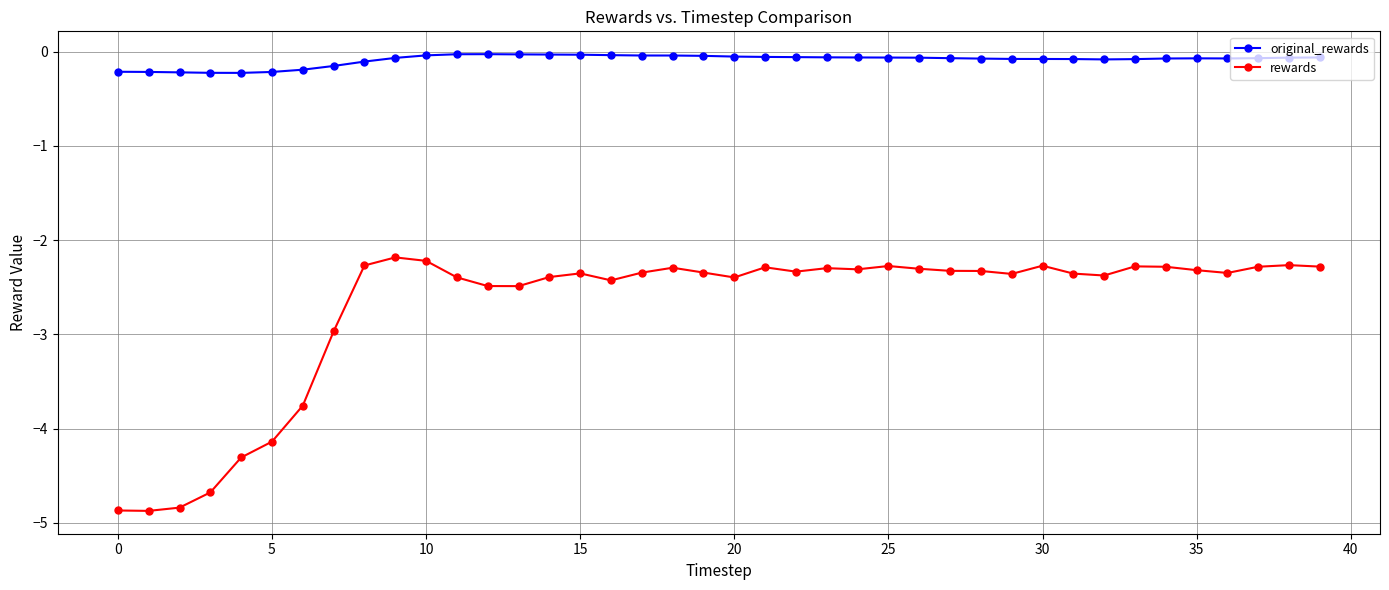

True or false: rewards and original_rewards cross at least once.

False